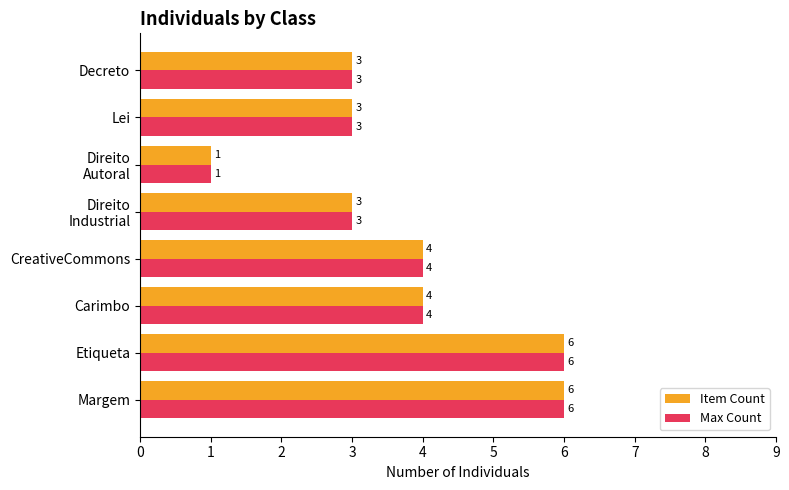

What is the minimum value shown in the chart?

1